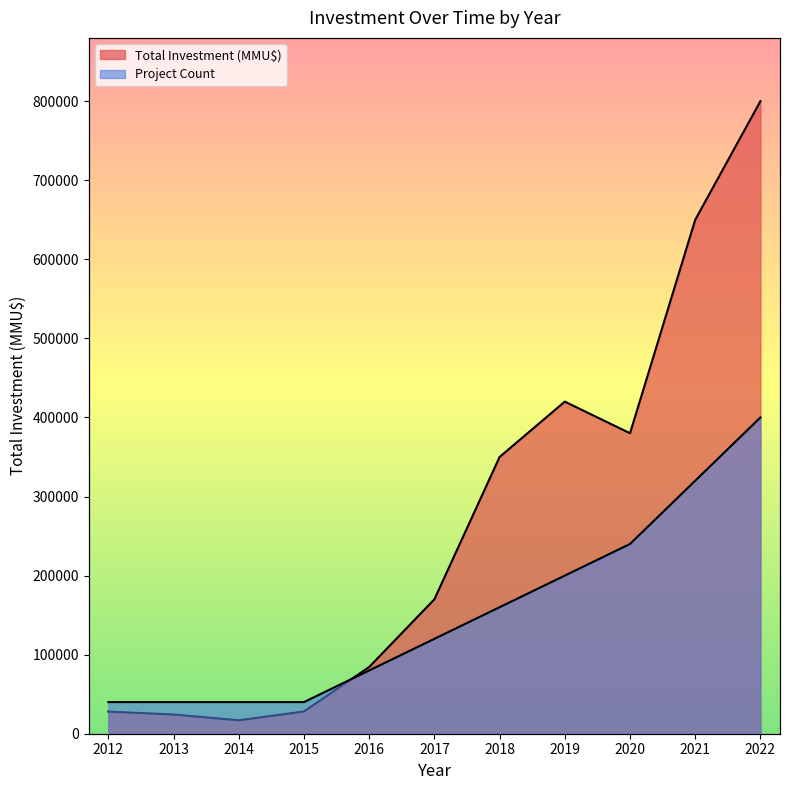

True or false: Total Investment (MMU$) and Project Count cross at least once.

True